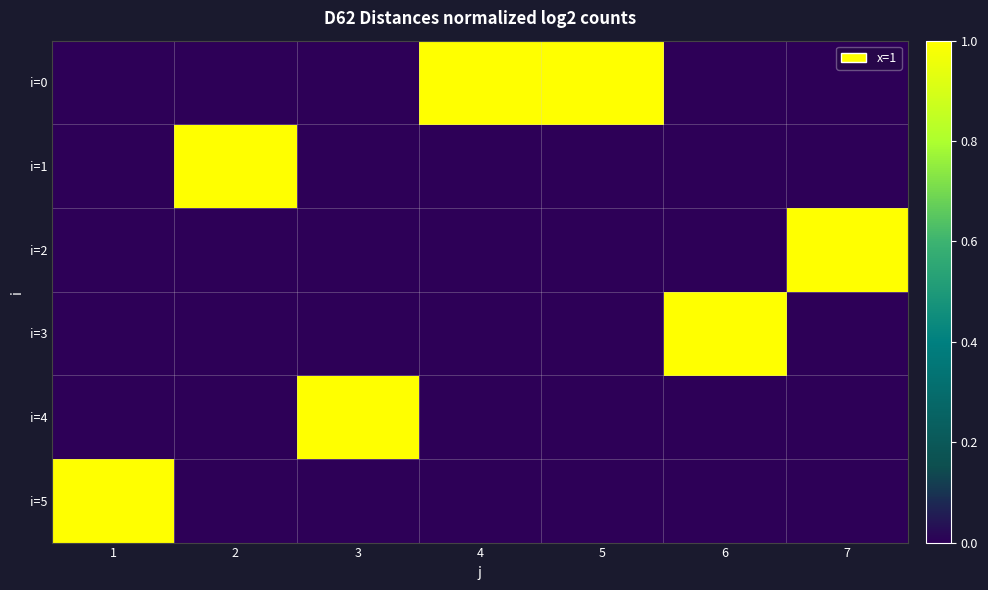

Reading left to right, transcribe all the data shown in this chart.

i=0: 1=0	2=0	3=0	4=1	5=1	6=0	7=0
i=1: 1=0	2=1	3=0	4=0	5=0	6=0	7=0
i=2: 1=0	2=0	3=0	4=0	5=0	6=0	7=1
i=3: 1=0	2=0	3=0	4=0	5=0	6=1	7=0
i=4: 1=0	2=0	3=1	4=0	5=0	6=0	7=0
i=5: 1=1	2=0	3=0	4=0	5=0	6=0	7=0